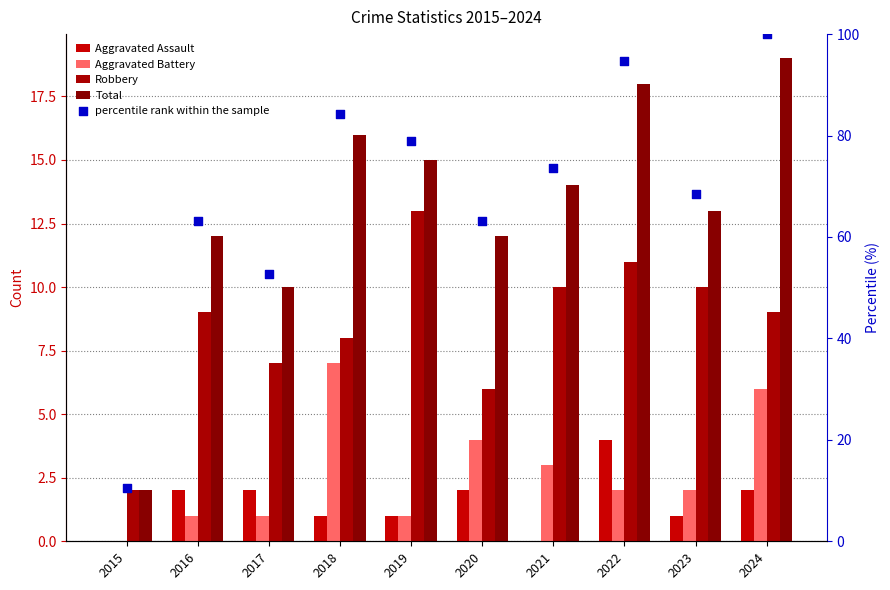

Which series reaches the minimum Y coordinate?

Aggravated Assault